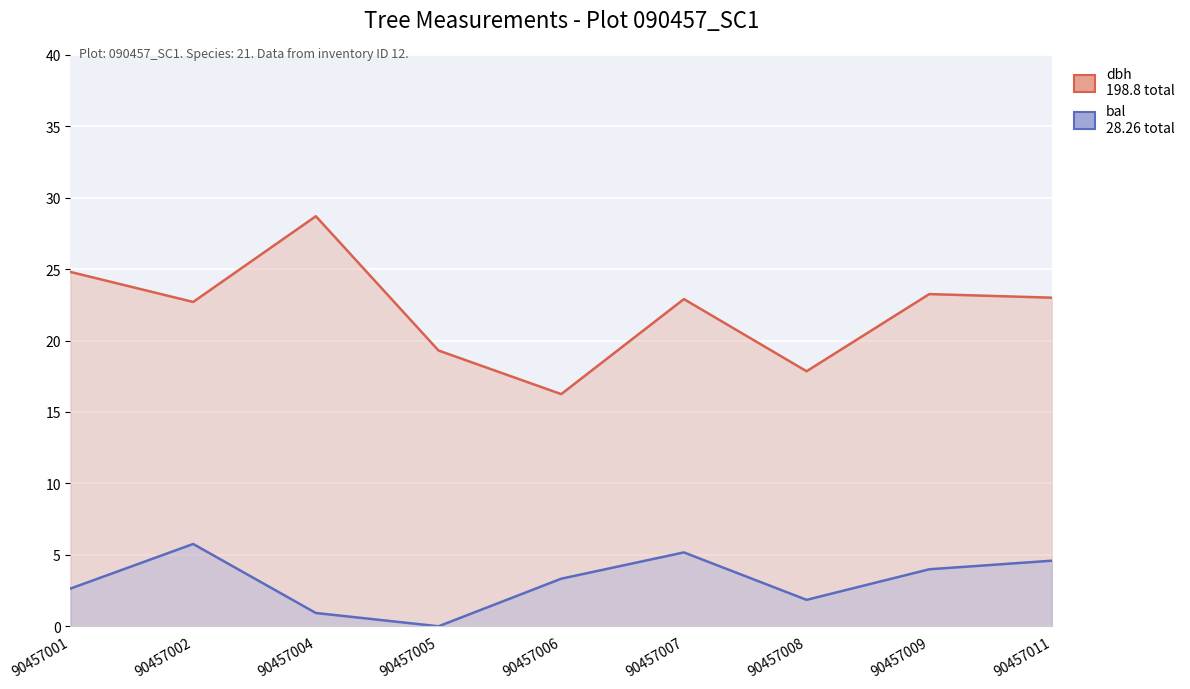

Reading left to right, list all the values displayed in this chart.

dbh: 24.8	22.7	28.7	19.3	16.2	22.9	17.9	23.2	23.0
bal: 2.6	5.8	0.9	0.0	3.3	5.2	1.9	4.0	4.6